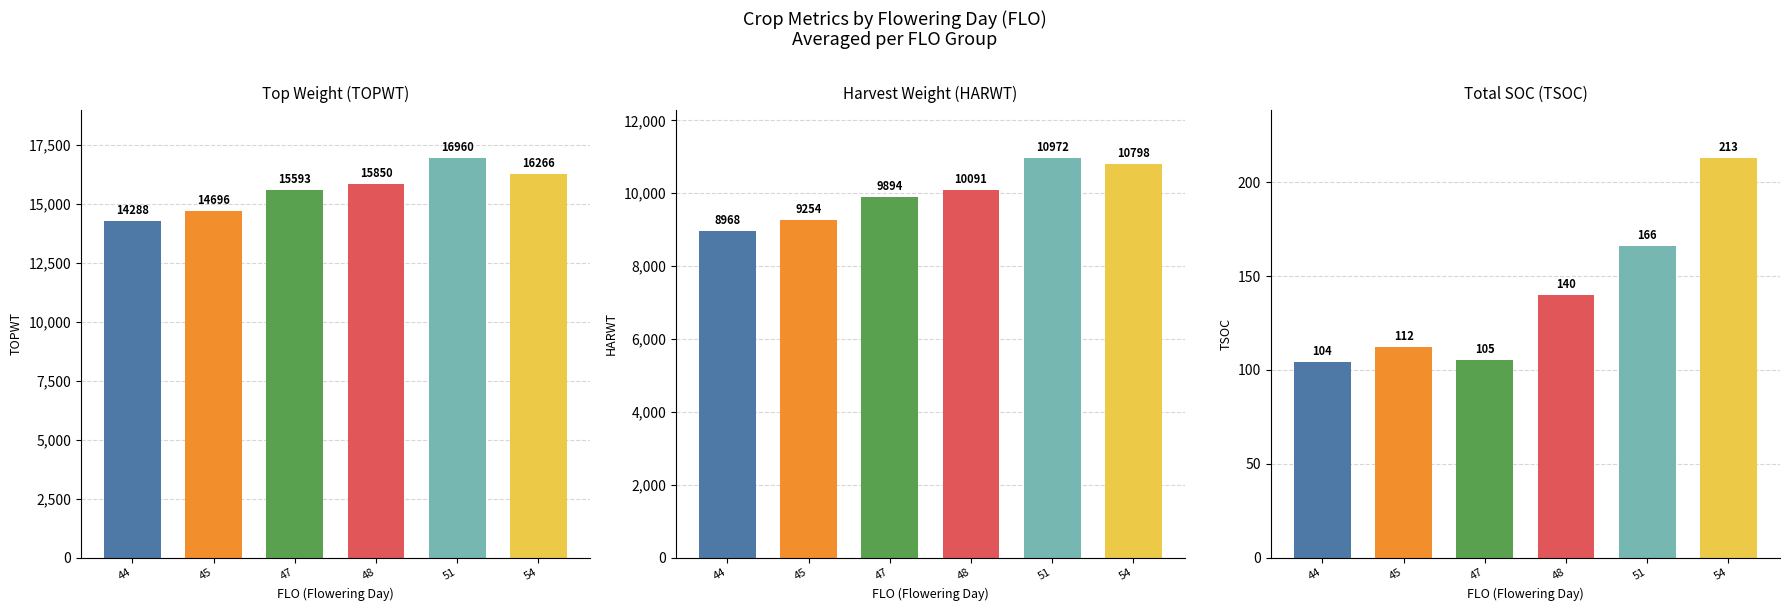

What are all the series names shown in the legend?

TOPWT, HARWT, TSOC